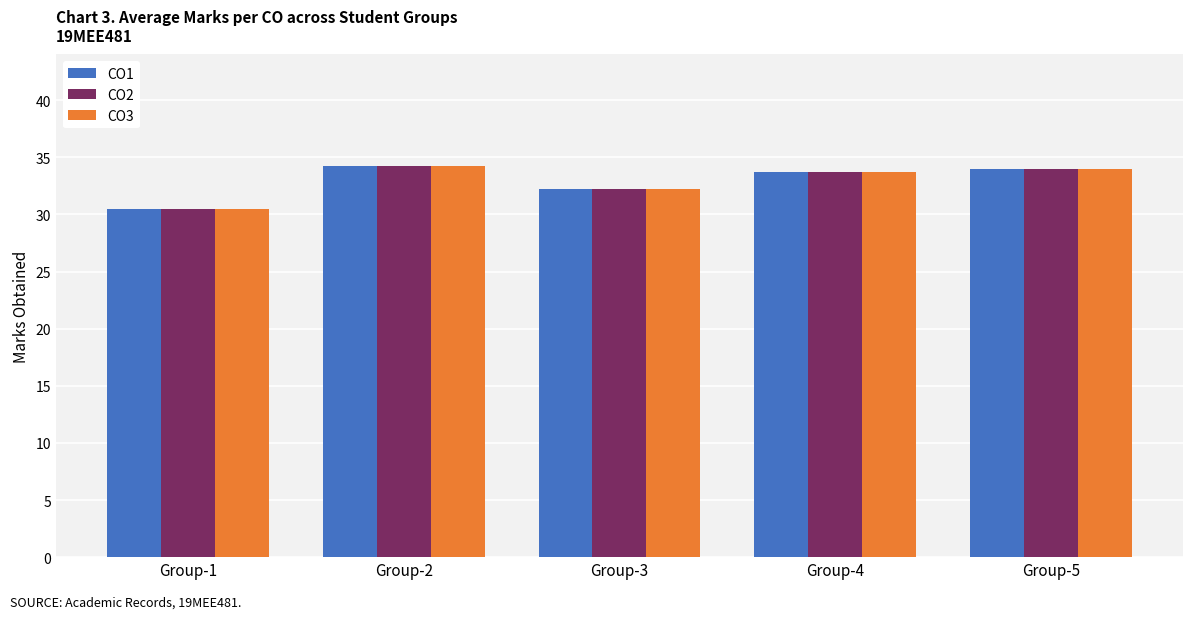

What is the difference between the second highest and minimum values in the CO3 series?

3.5